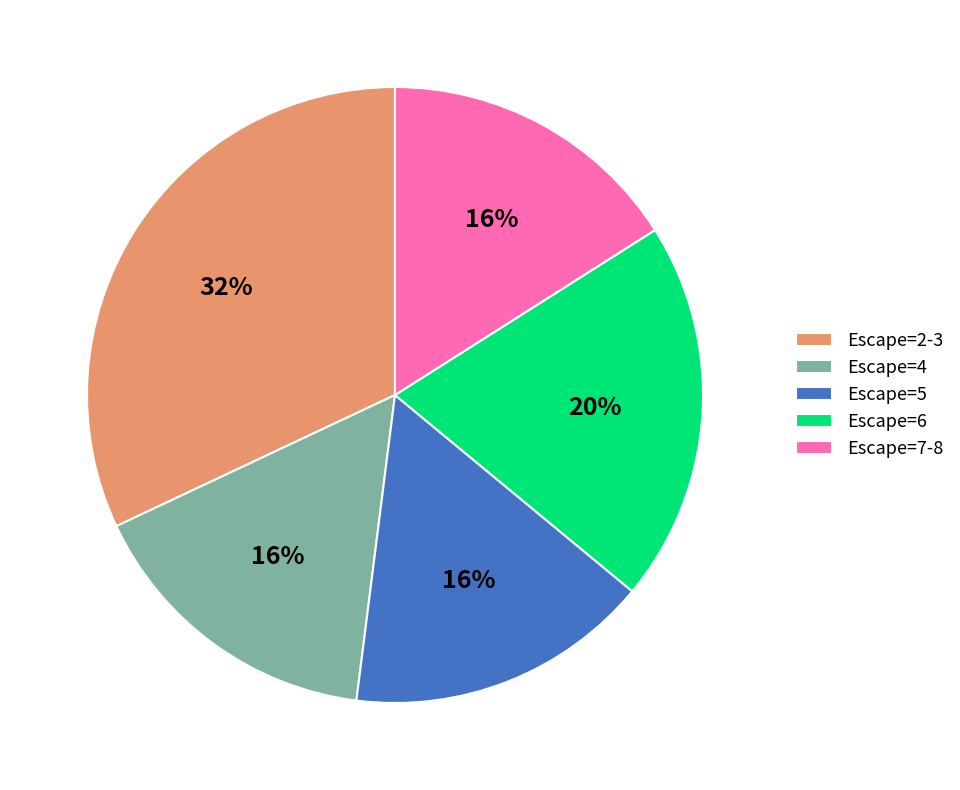

How many slices are in this pie chart?

5